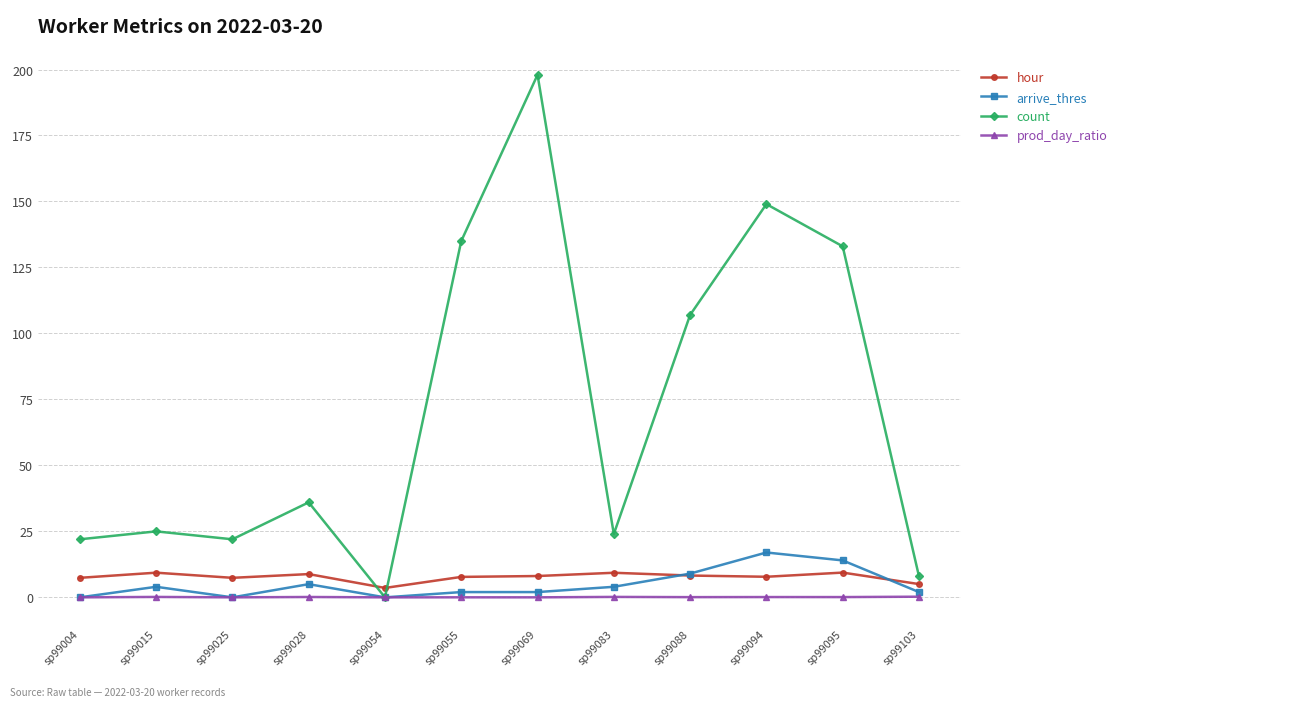

Read the count value at sp99025.

22.0